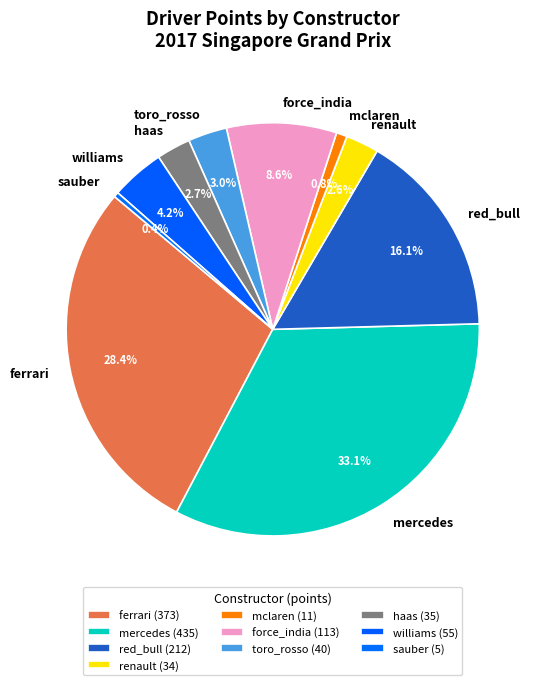

To the nearest percent, what is the combined percentage of ferrari and haas?

31%